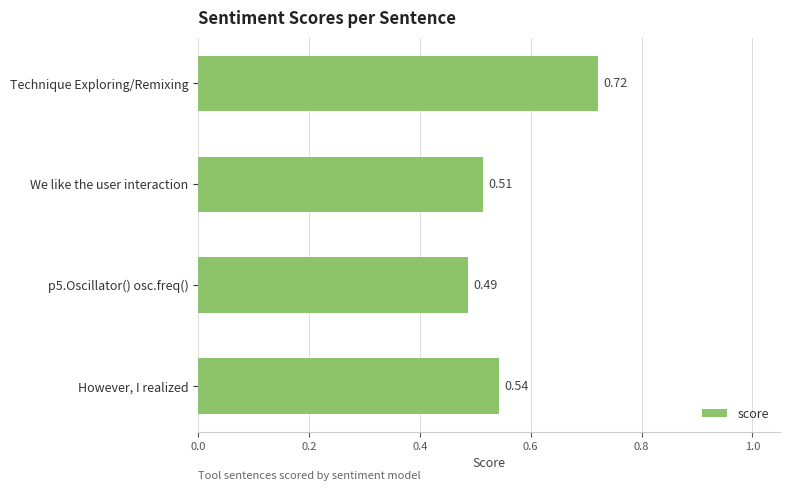

Are the bars horizontal?

Yes